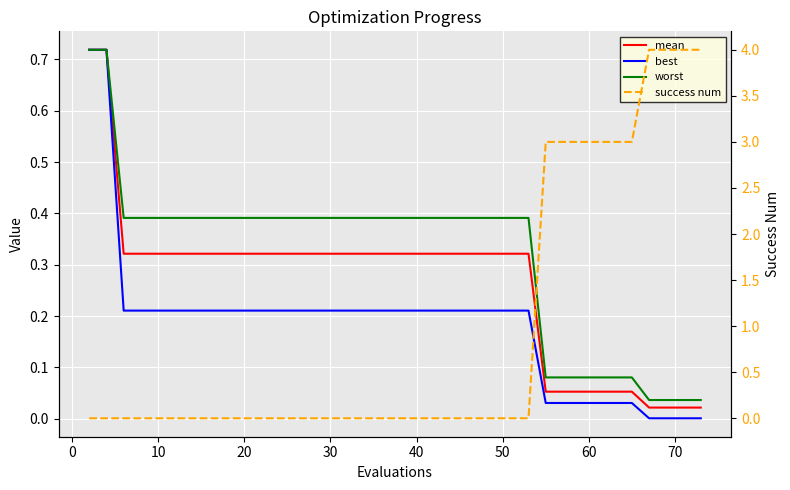

How many series are shown in this chart?

4